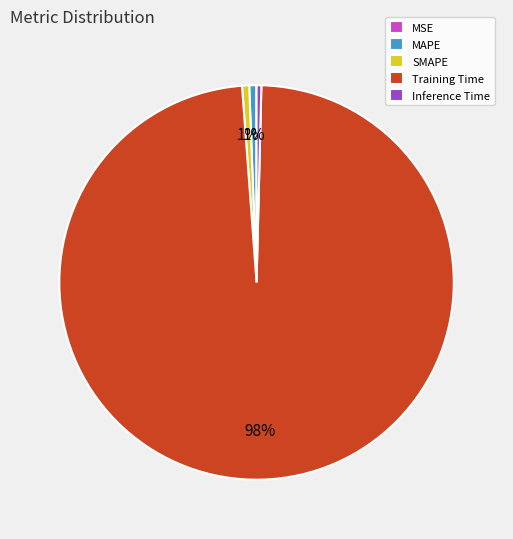

Do MAPE and SMAPE together represent more than half of the pie?

No